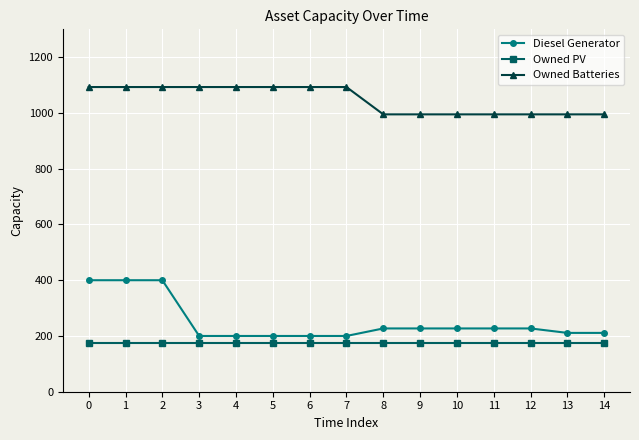

Which series has the largest range (max minus min)?

Diesel Generator